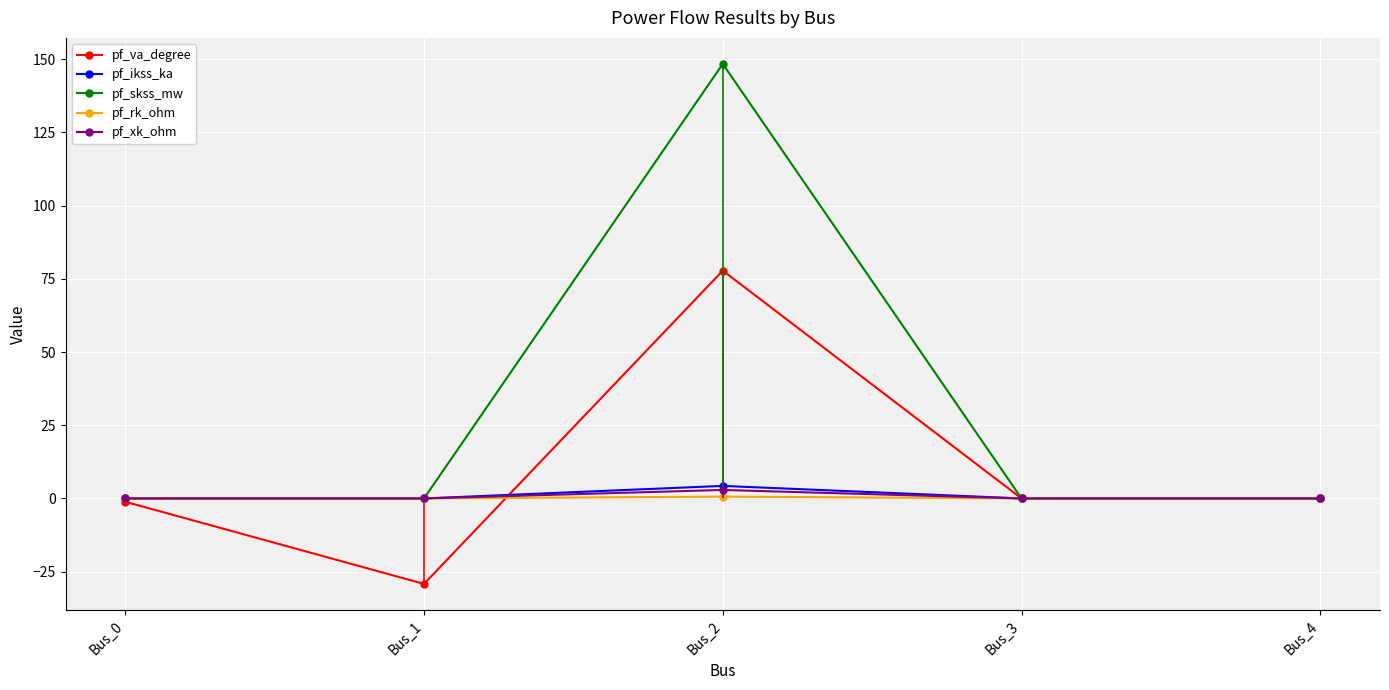

Is the value of pf_skss_mw at Bus_4 greater than the value of pf_xk_ohm at Bus_0?

No